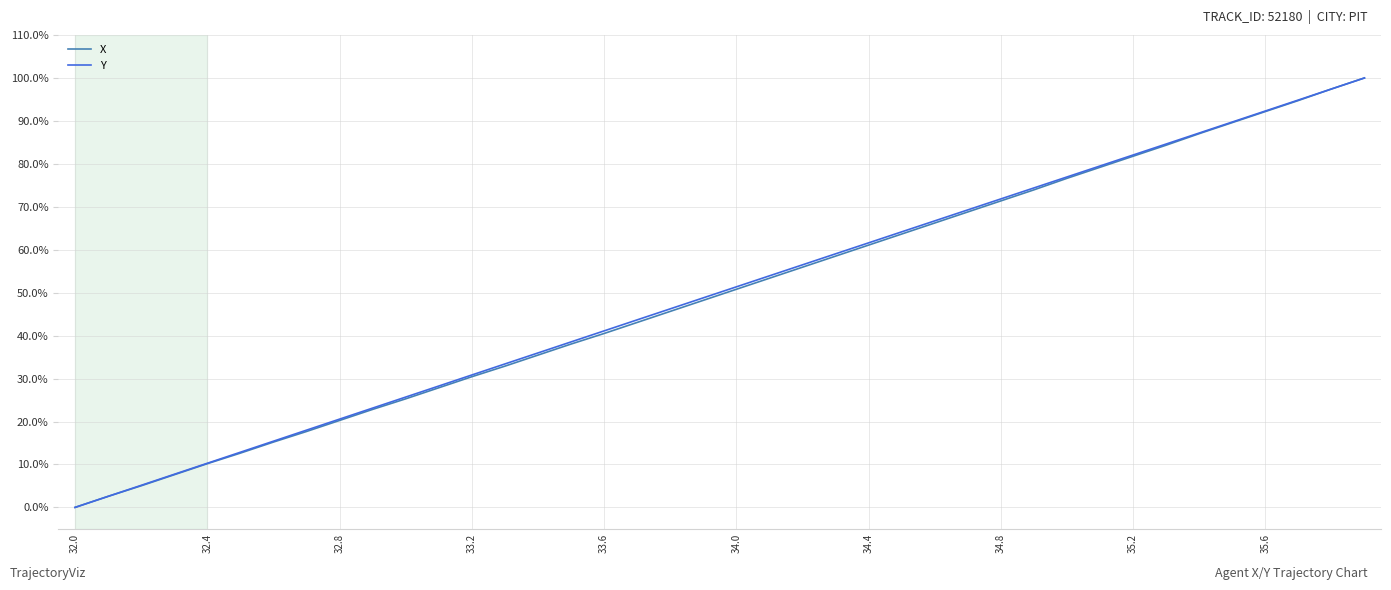

What is the highest value of the X series?

100.0